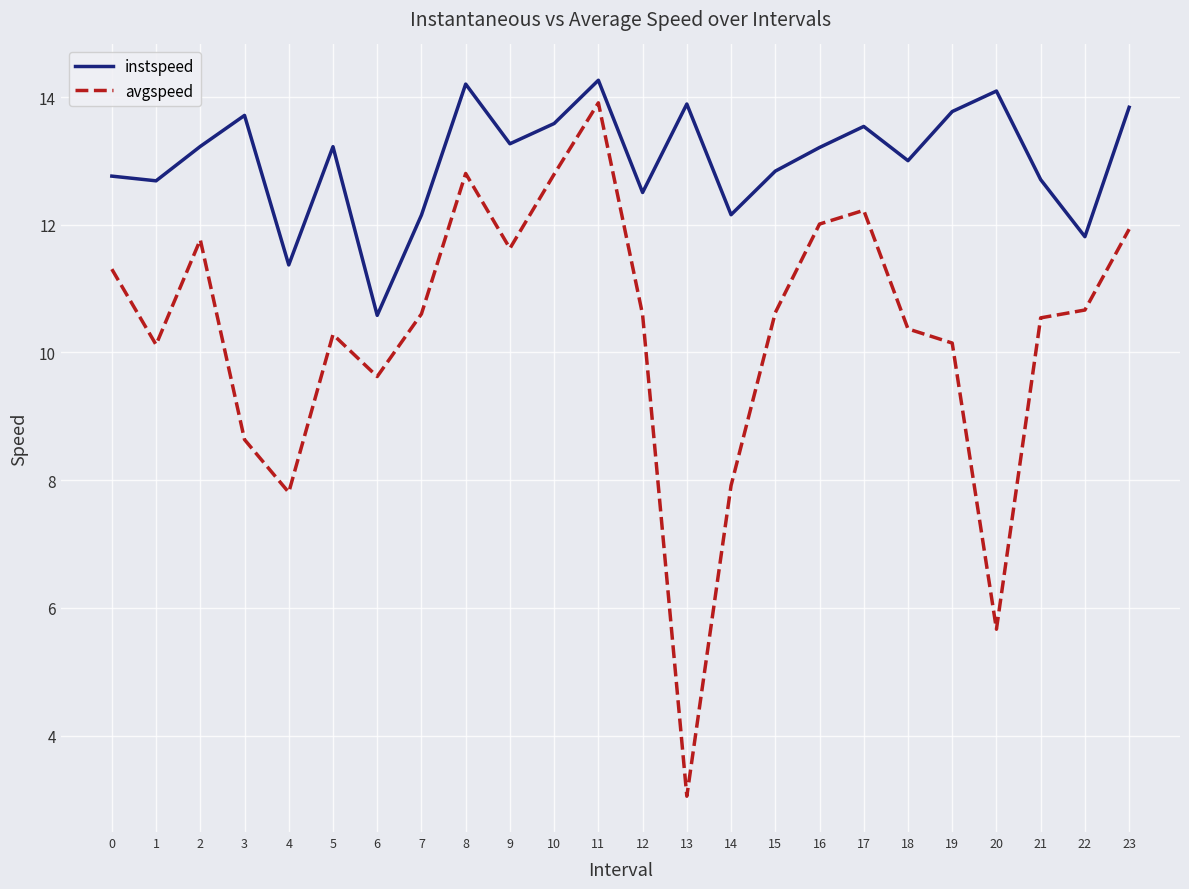

Which series has the widest spread of values?

avgspeed